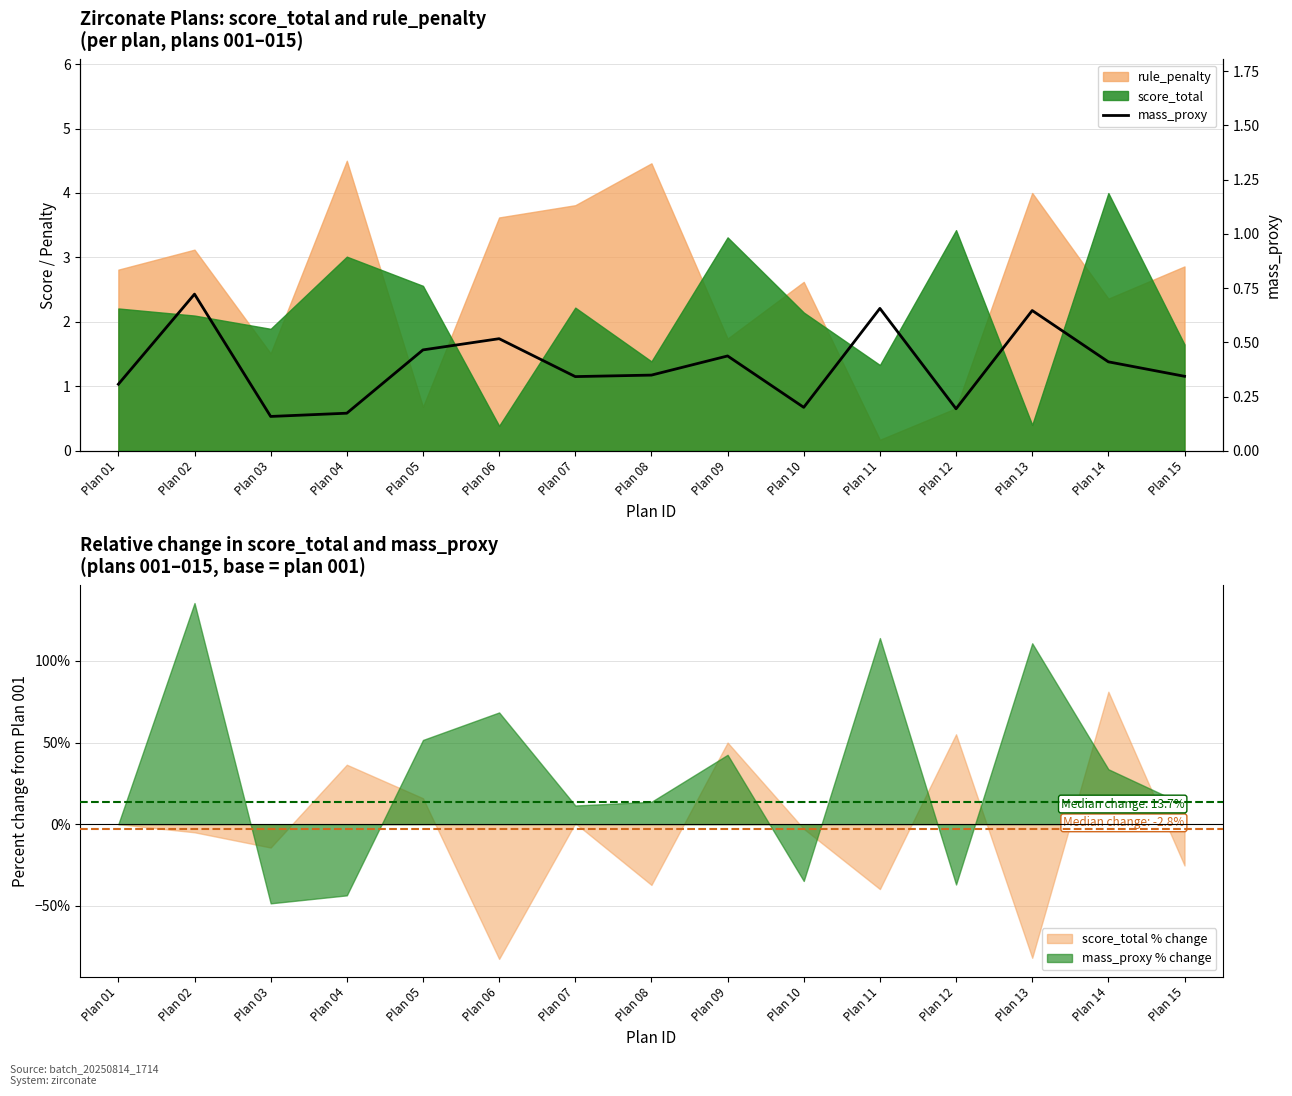

At which category does the chart reach its peak across all series?

Plan 02